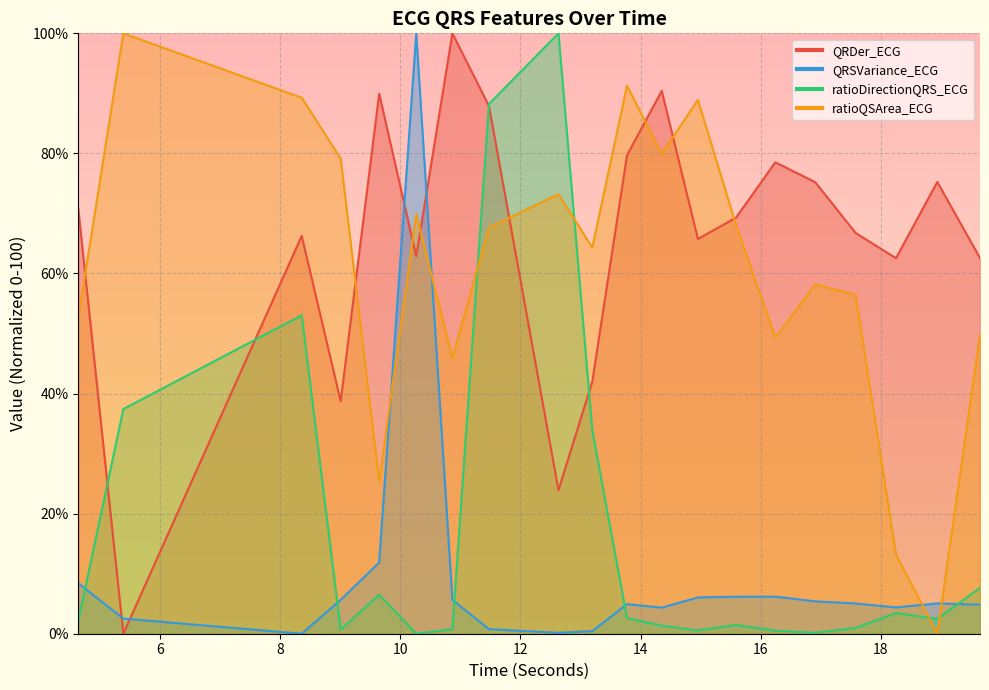

Which series has the largest total across all categories?

QRDer_ECG